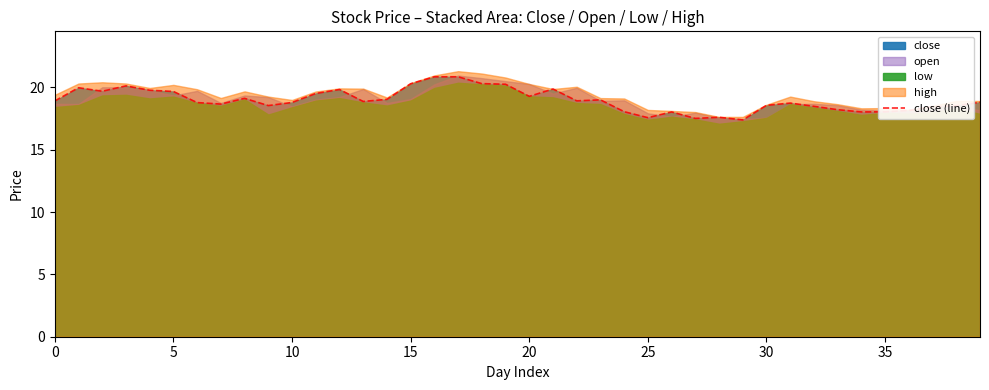

True or false: the data has more than 0 interior local peaks.

True